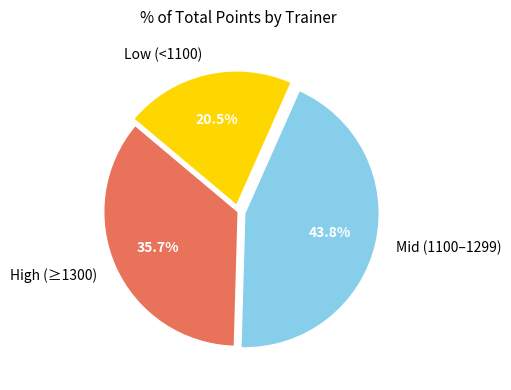

What is the smallest slice in the pie chart?

Low (<1100)